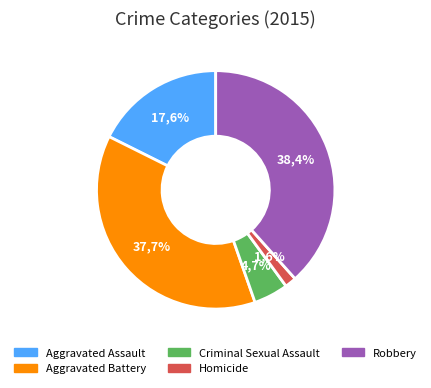

Is Homicide the majority of the pie?

No